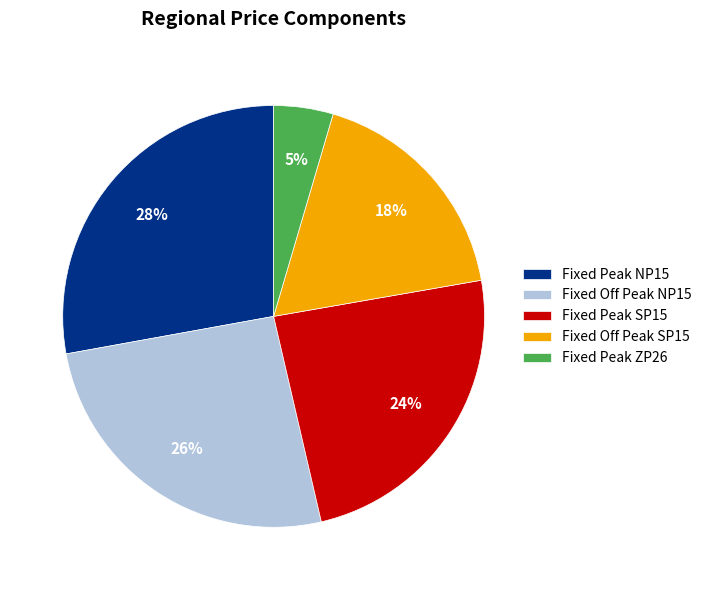

Is Fixed Off Peak SP15 the majority of the pie?

No